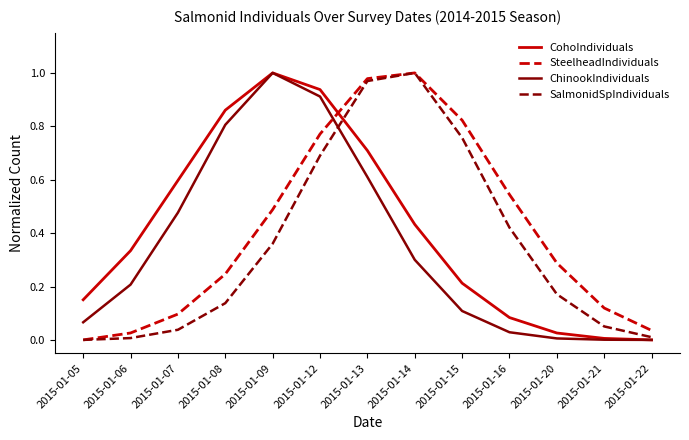

The SteelheadIndividuals series shows 0.1 at 2015-01-08. True or false?

False